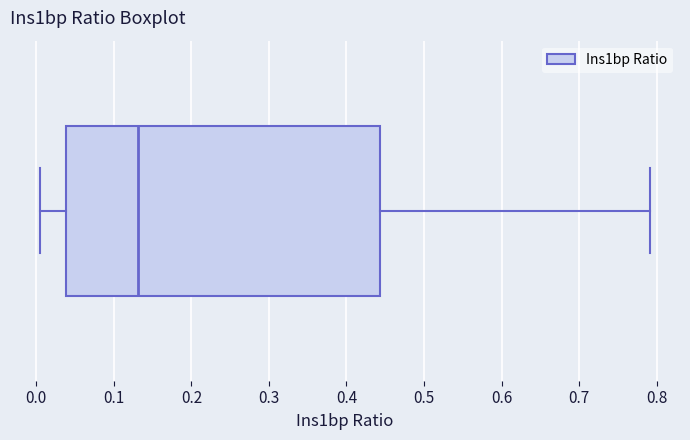

Where does the left whisker of the box end on the x-axis? The values are not printed on the chart, so give them approximately, as read against the axis.

0.01